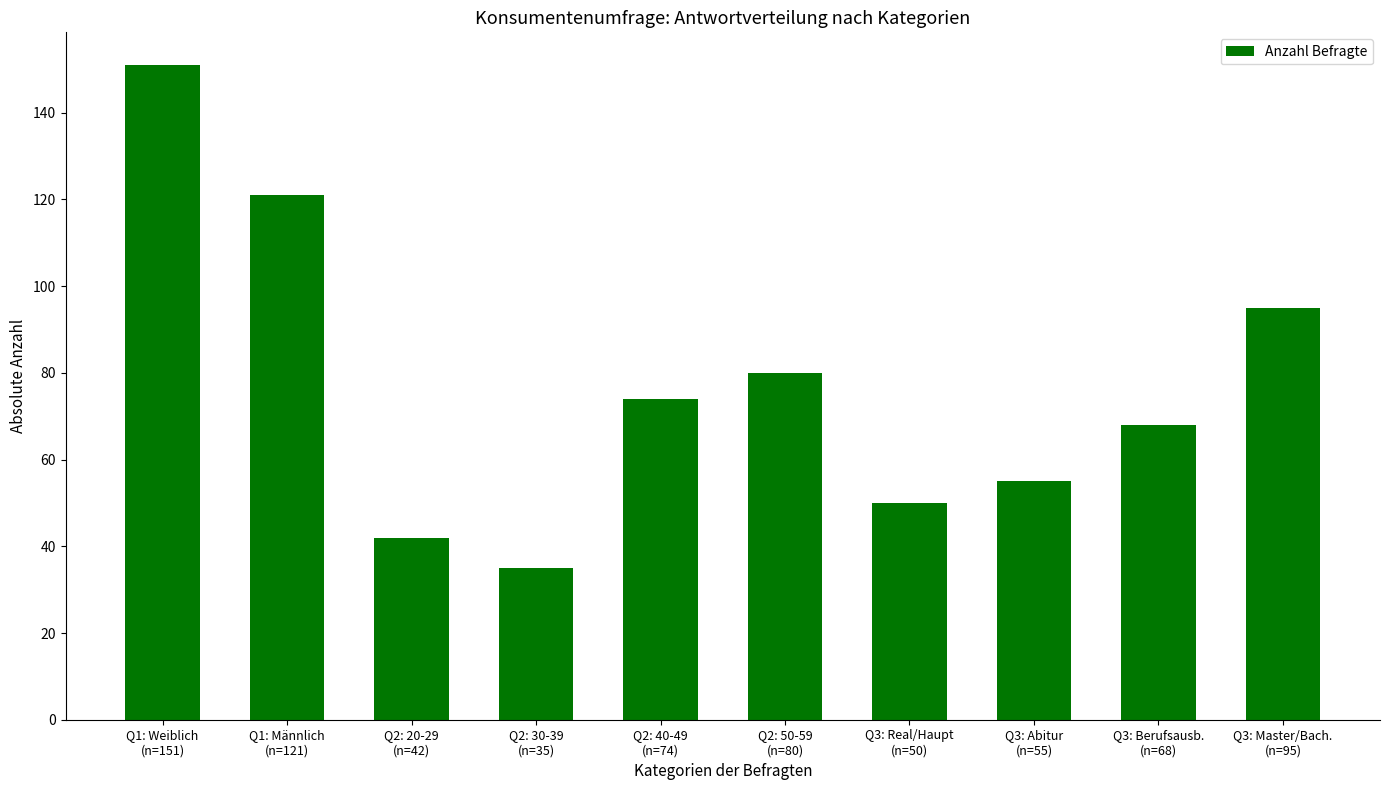

What is the value of the 10th bar from the left?

95